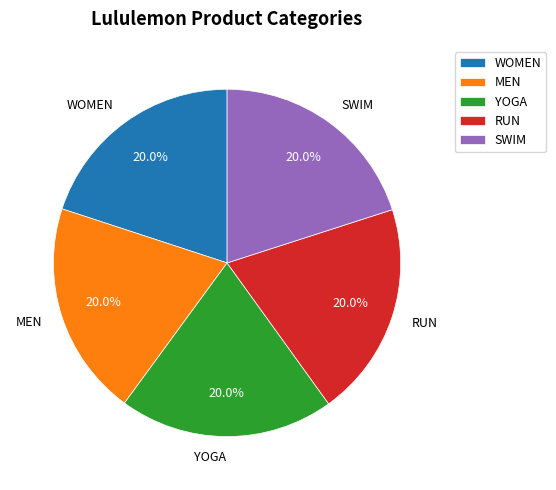

What is the ratio of the value at SWIM to the value at WOMEN?

1.0